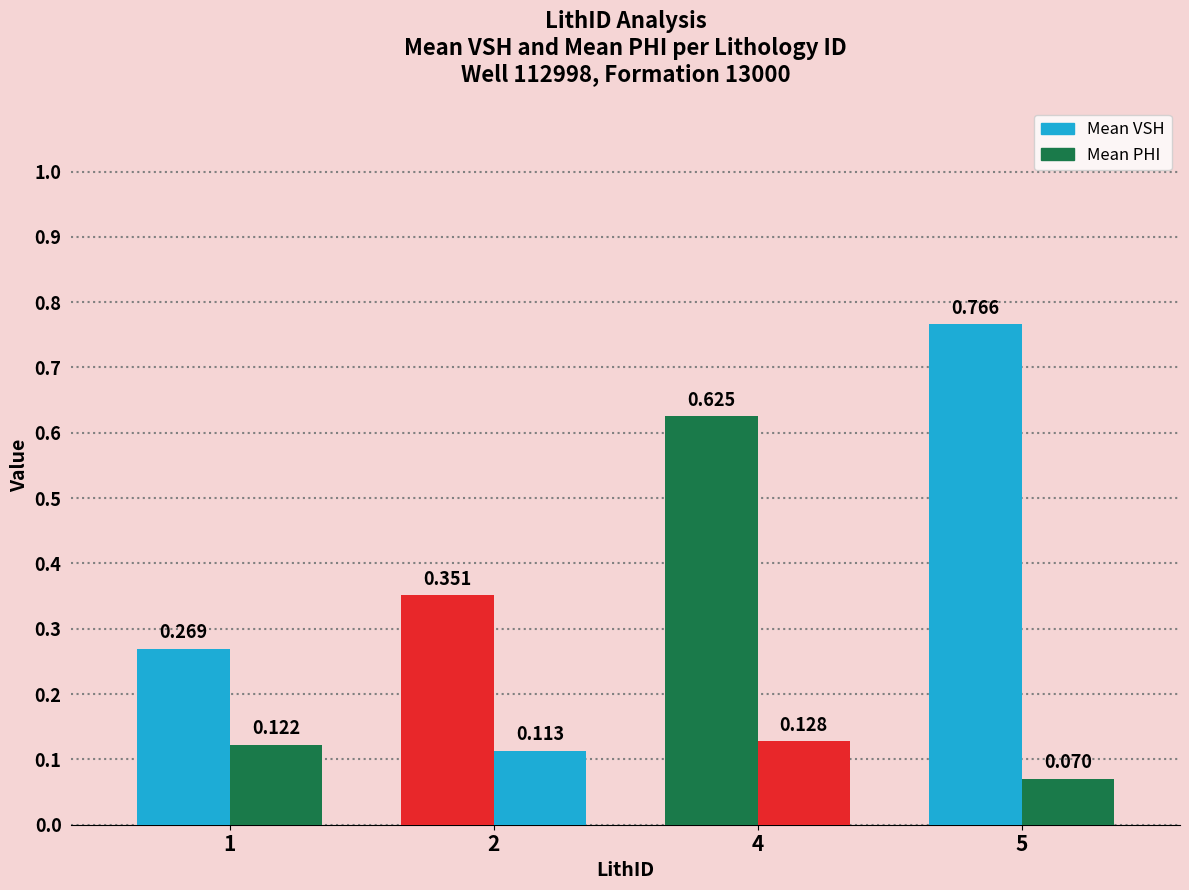

Reading left to right, extract all data points from this chart.

Mean VSH: 1=0.3	2=0.4	4=0.6	5=0.8
Mean PHI: 1=0.1	2=0.1	4=0.1	5=0.1